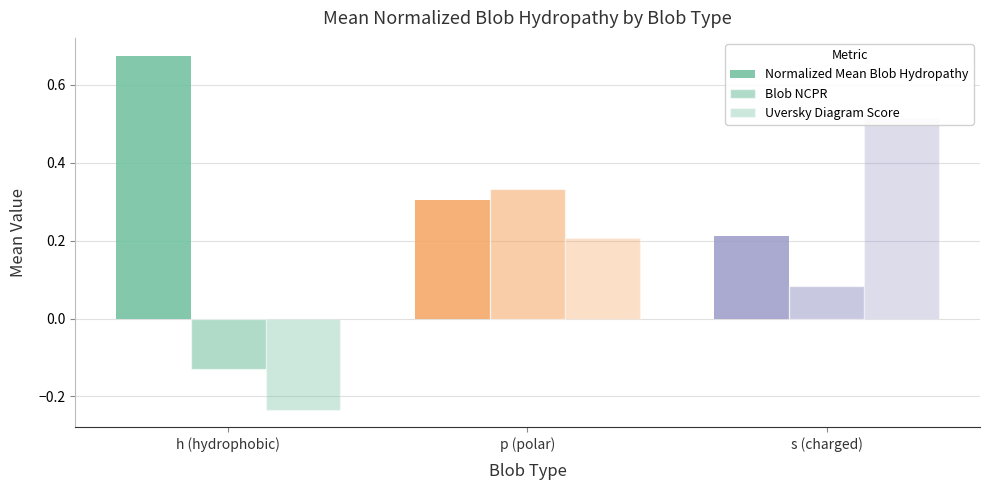

What are all the series names shown in the legend?

Normalized Mean Blob Hydropathy, Blob NCPR, Uversky Diagram Score